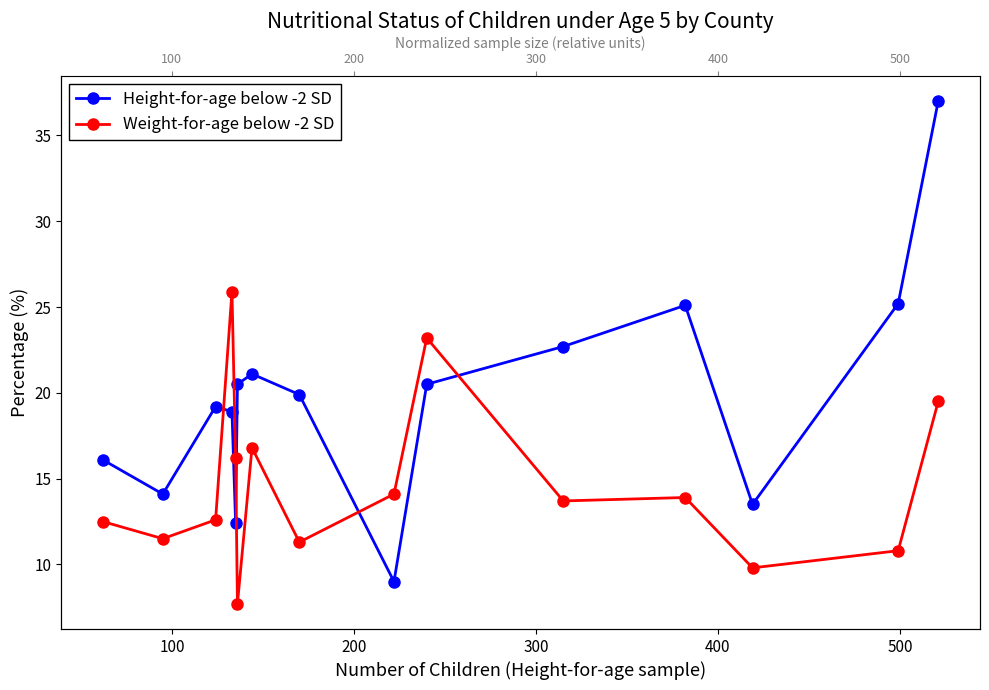

How many intersections are there between Weight-for-age below -2 SD and Height-for-age below -2 SD?

4